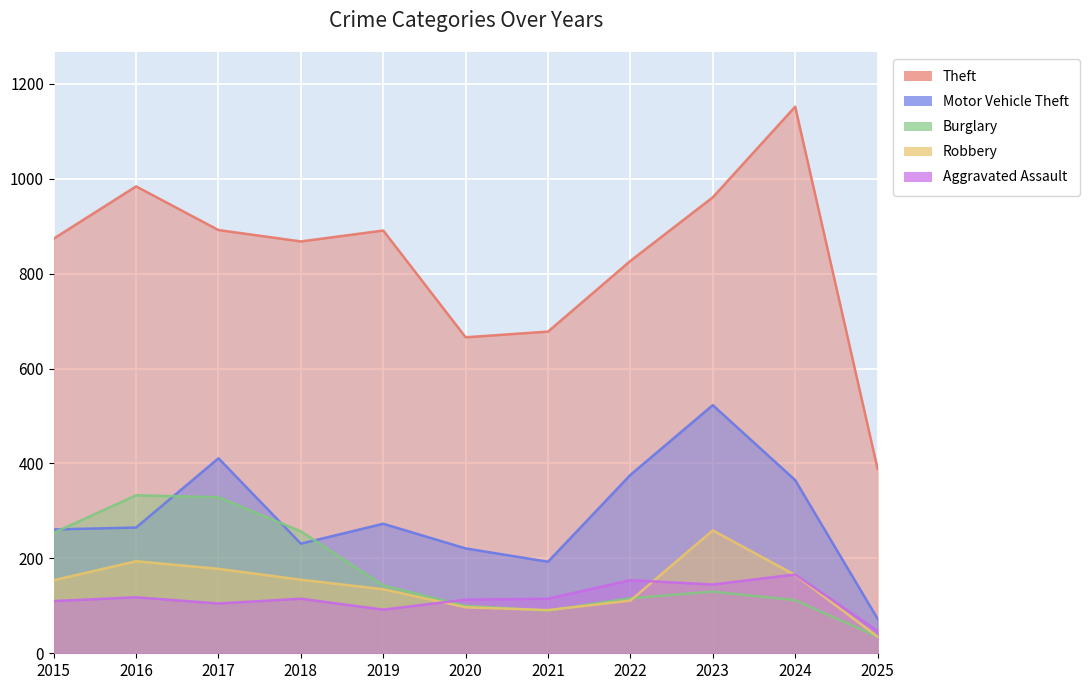

How many values in the Aggravated Assault series exceed 115?

4